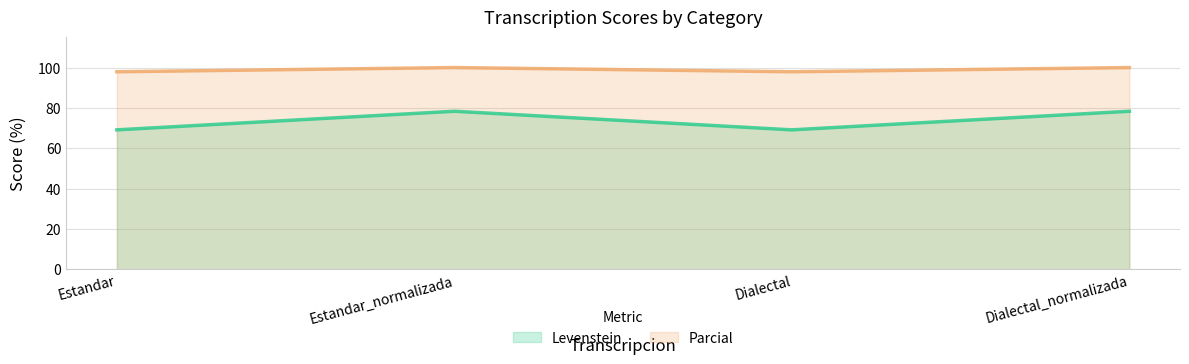

List the series in order of their peak value, lowest first.

Levenstein, Parcial